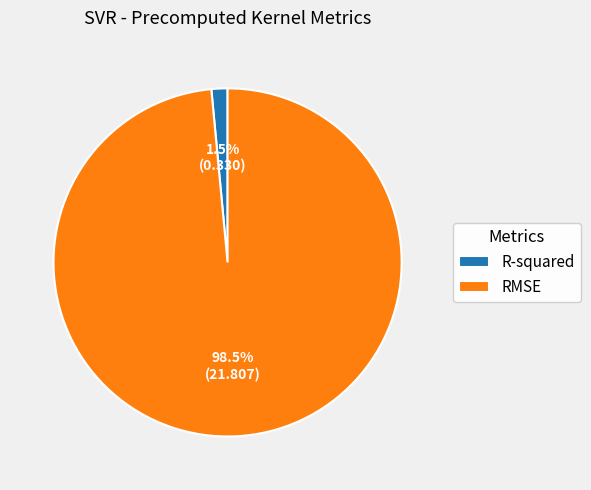

Combined, do R-squared and RMSE account for over 50%?

Yes